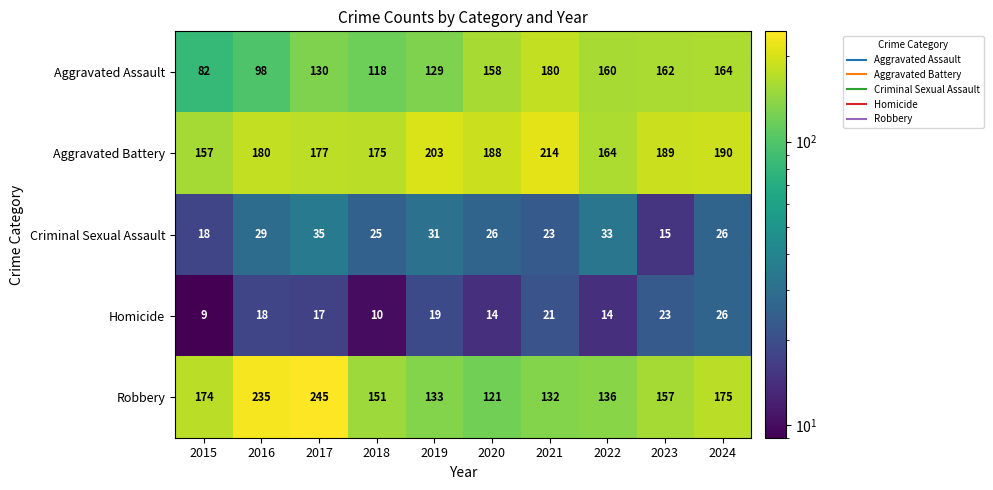

Which series has the widest spread of values?

Robbery